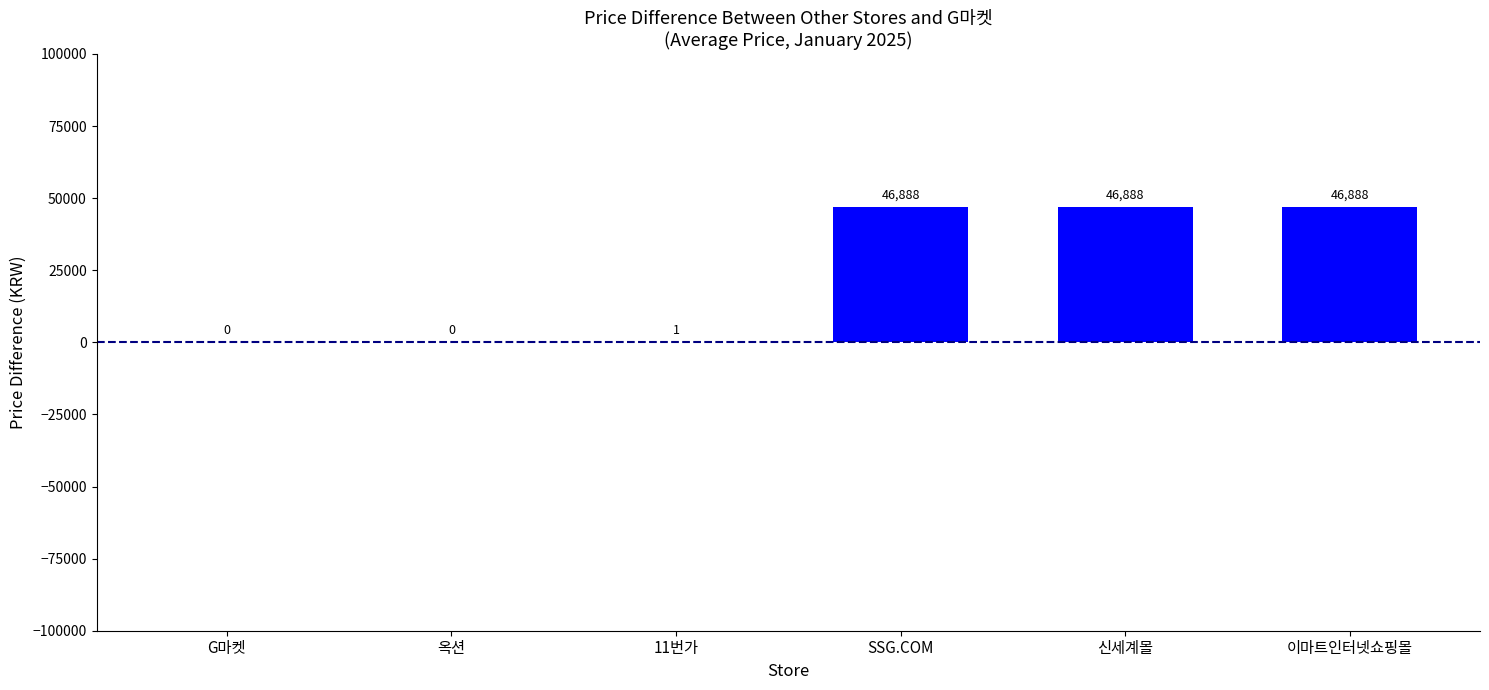

Where does the data first go above 46888?

SSG.COM